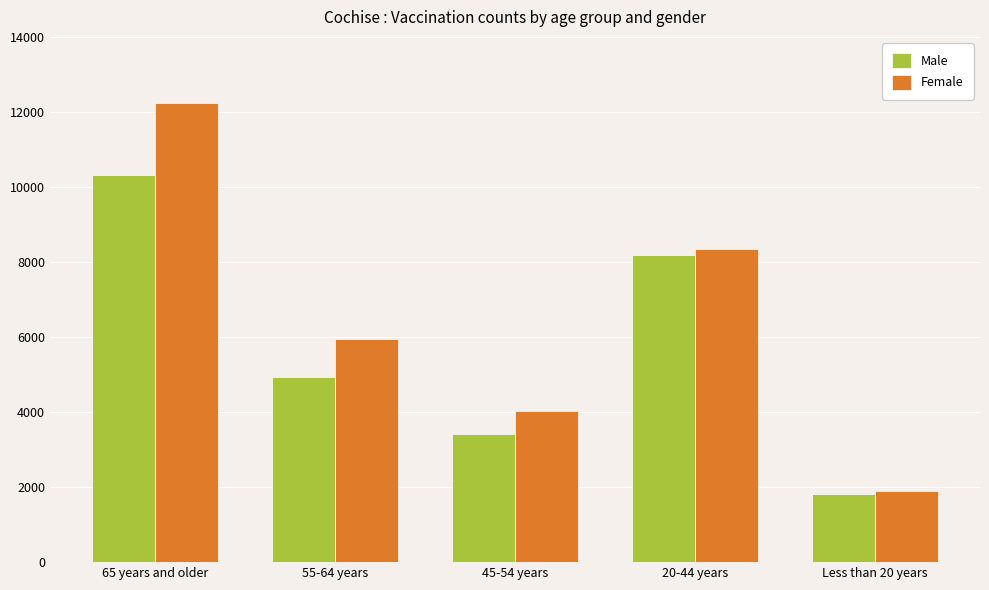

What position from the left is Less than 20 years?

5